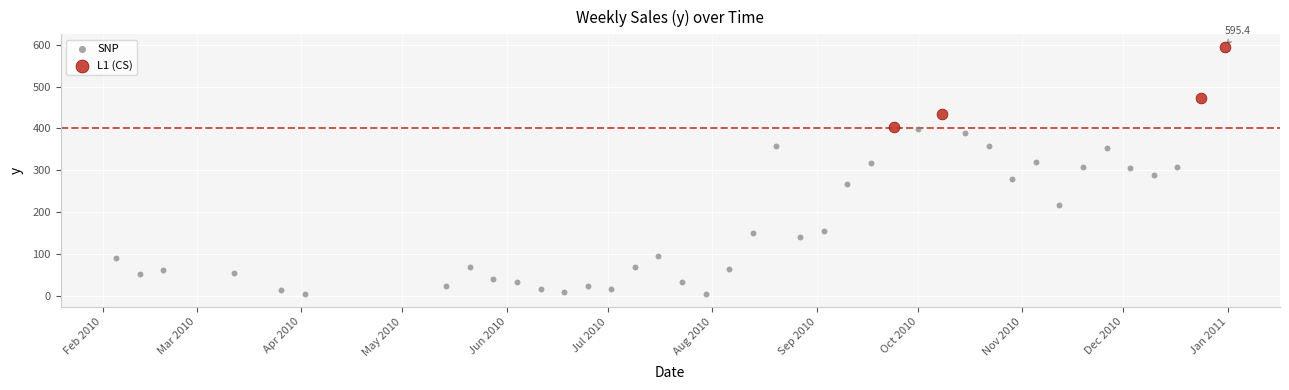

Which series reaches the minimum Y coordinate?

SNP